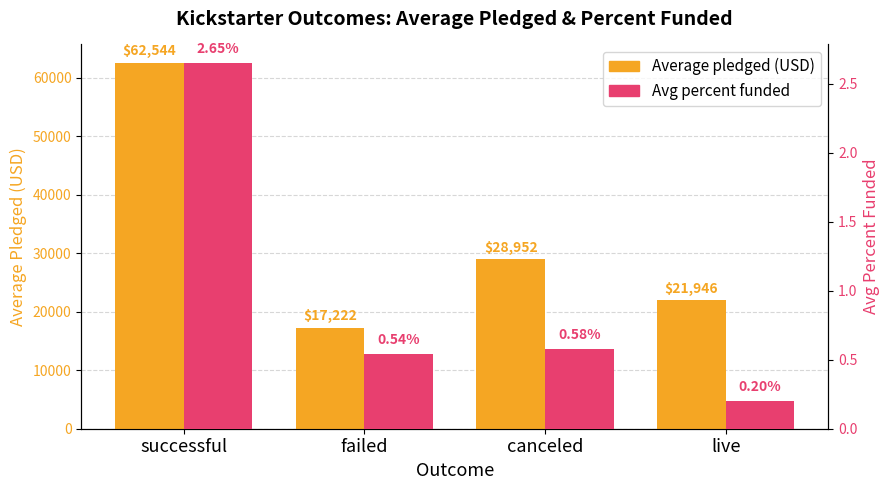

Rank the series at canceled from highest to lowest value.

Average pledged (USD), Avg percent funded